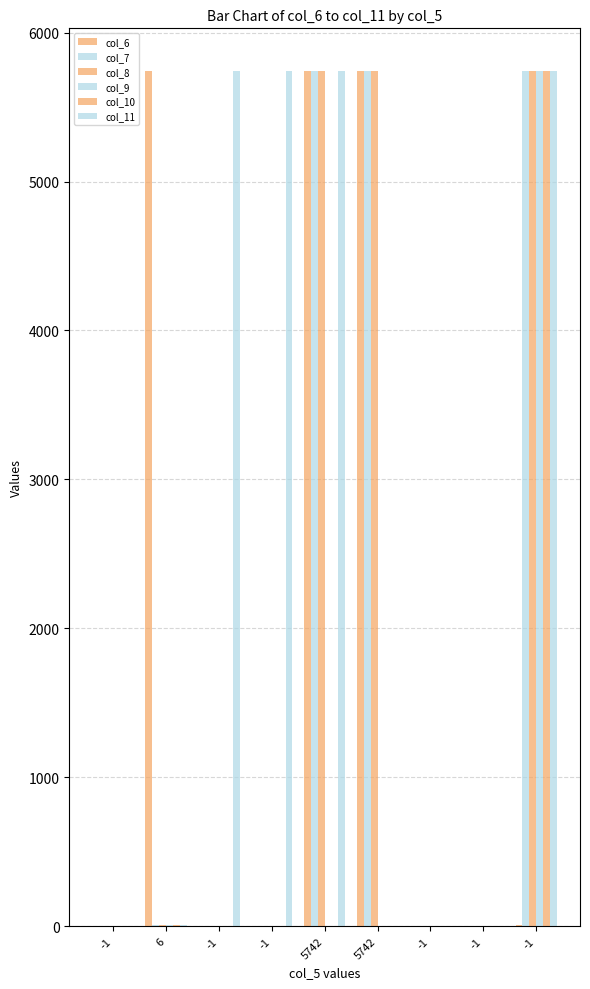

What is the total value across all series at 5742?

22968